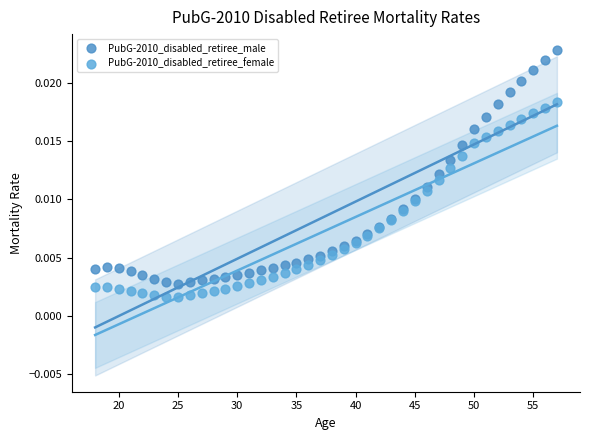

What are all the series names shown in the legend?

PubG-2010_disabled_retiree_male, PubG-2010_disabled_retiree_female